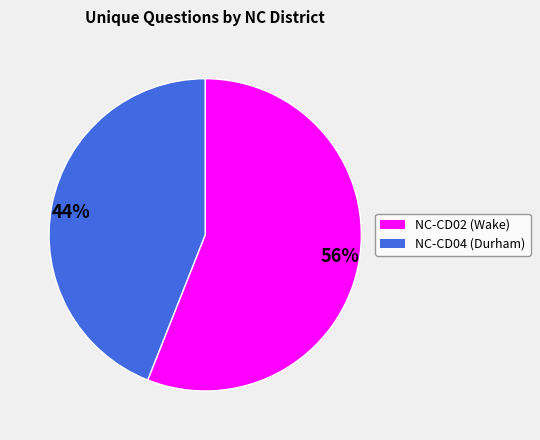

Approximately how many times larger is the value at NC-CD04 (Durham) compared to NC-CD02 (Wake)?

0.8